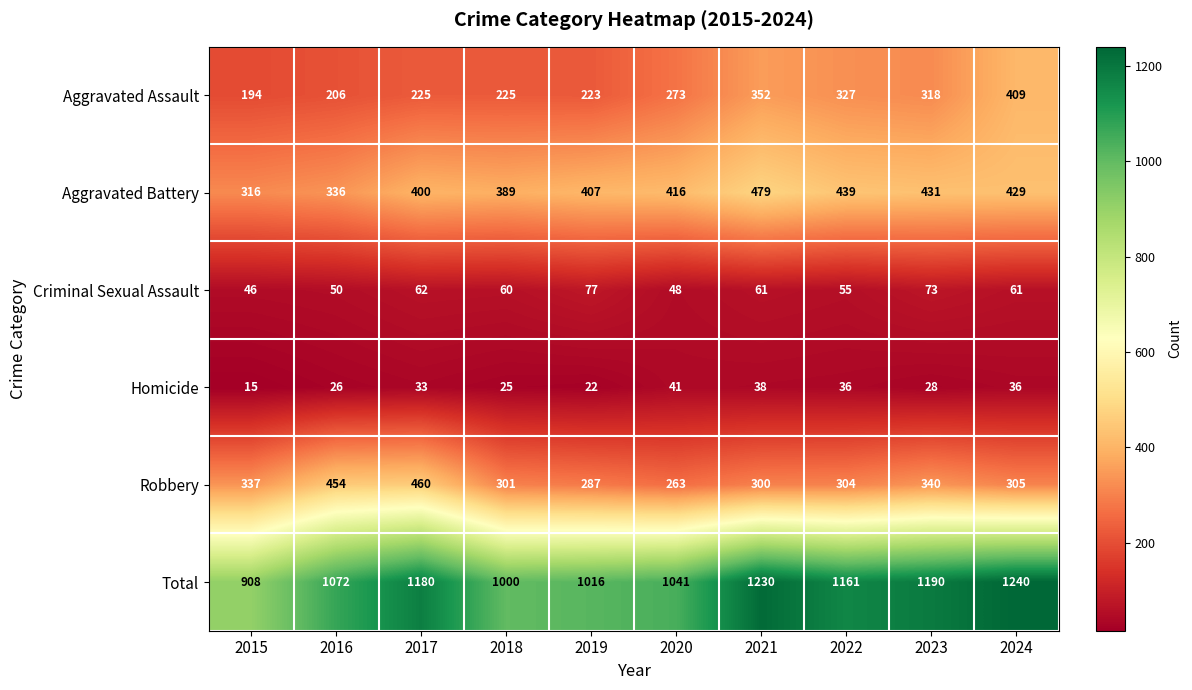

What is the difference between the maximum and second lowest values in the Criminal Sexual Assault series?

29